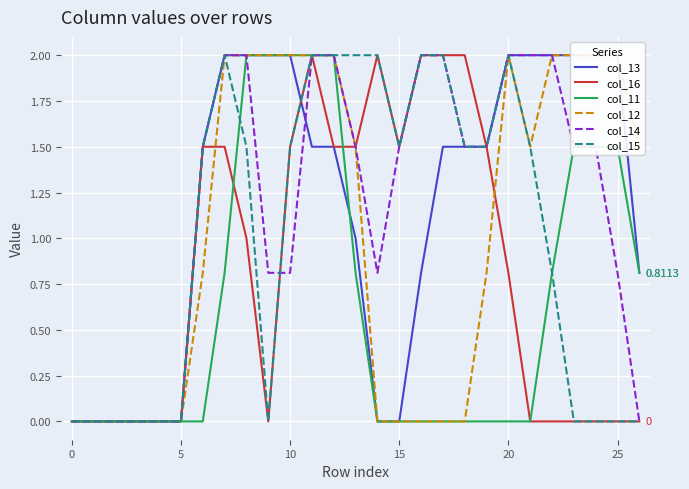

At how many categories does at least one series exceed 1?

21